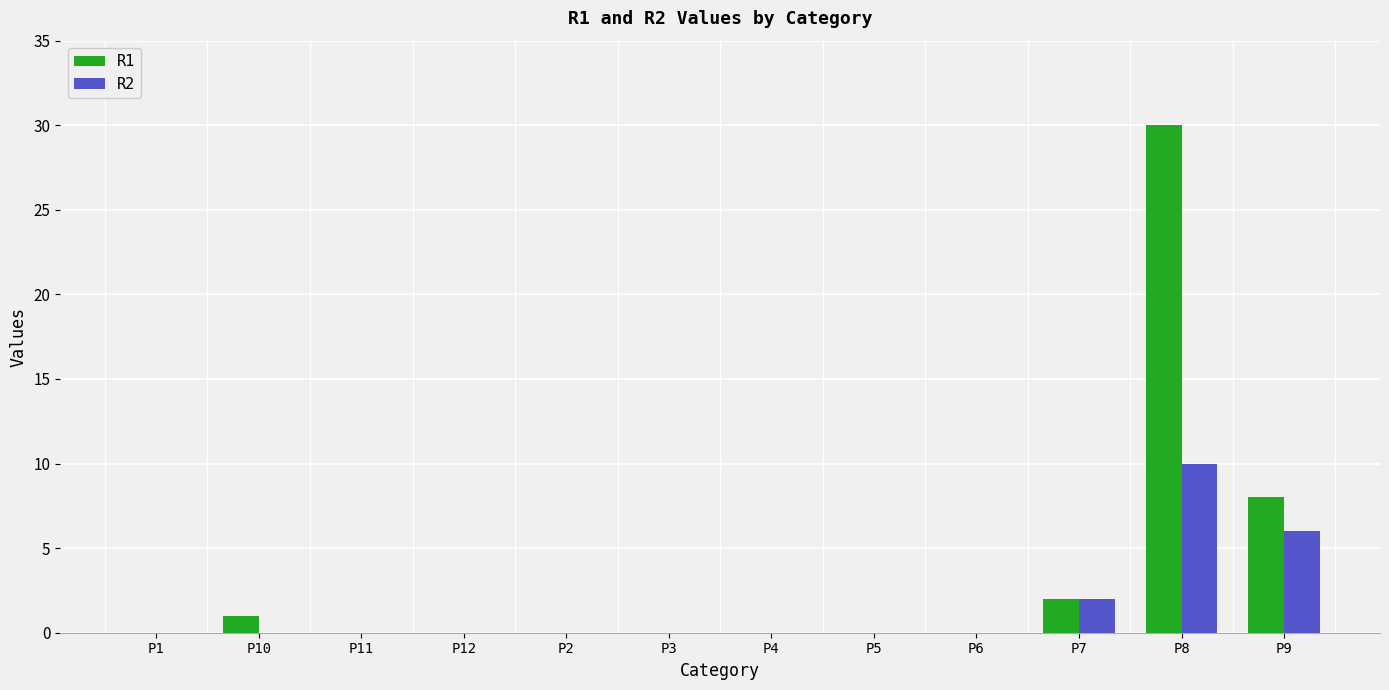

Which label corresponds to the largest value in the chart?

P8